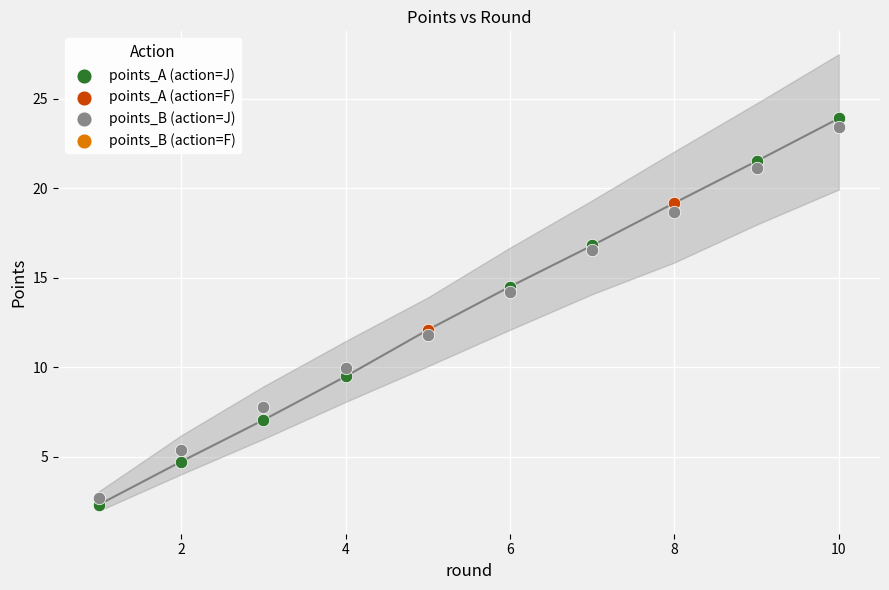

Which series has the largest Y range (max minus min)?

points_A (action=J)